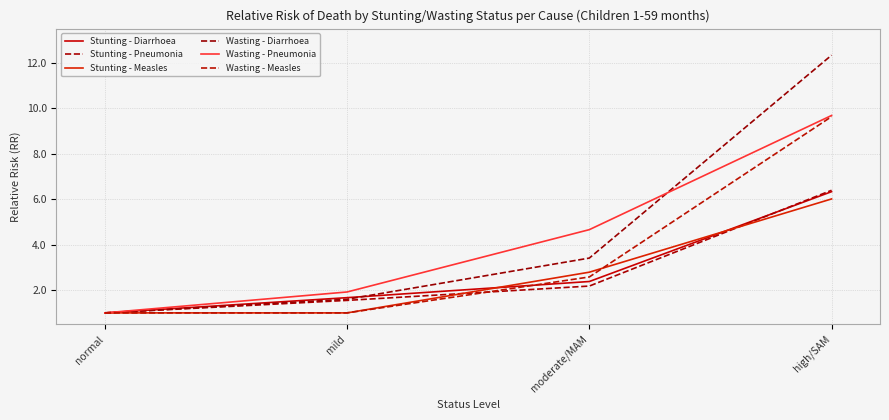

What is the minimum value shown in the chart?

1.0